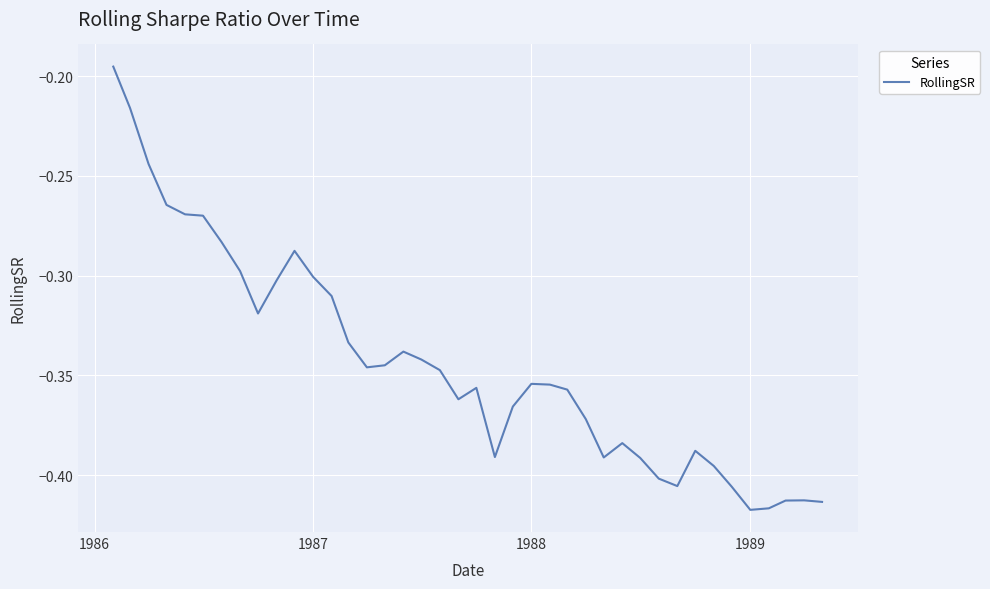

The chart shows a value of -0.1 at 1989. True or false?

False